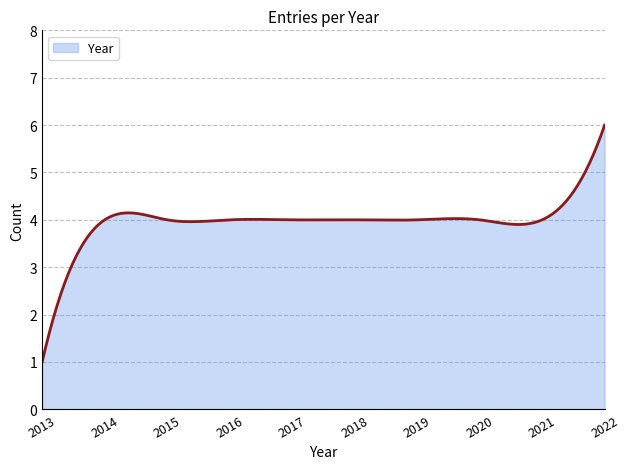

What is the smallest value displayed?

1.0